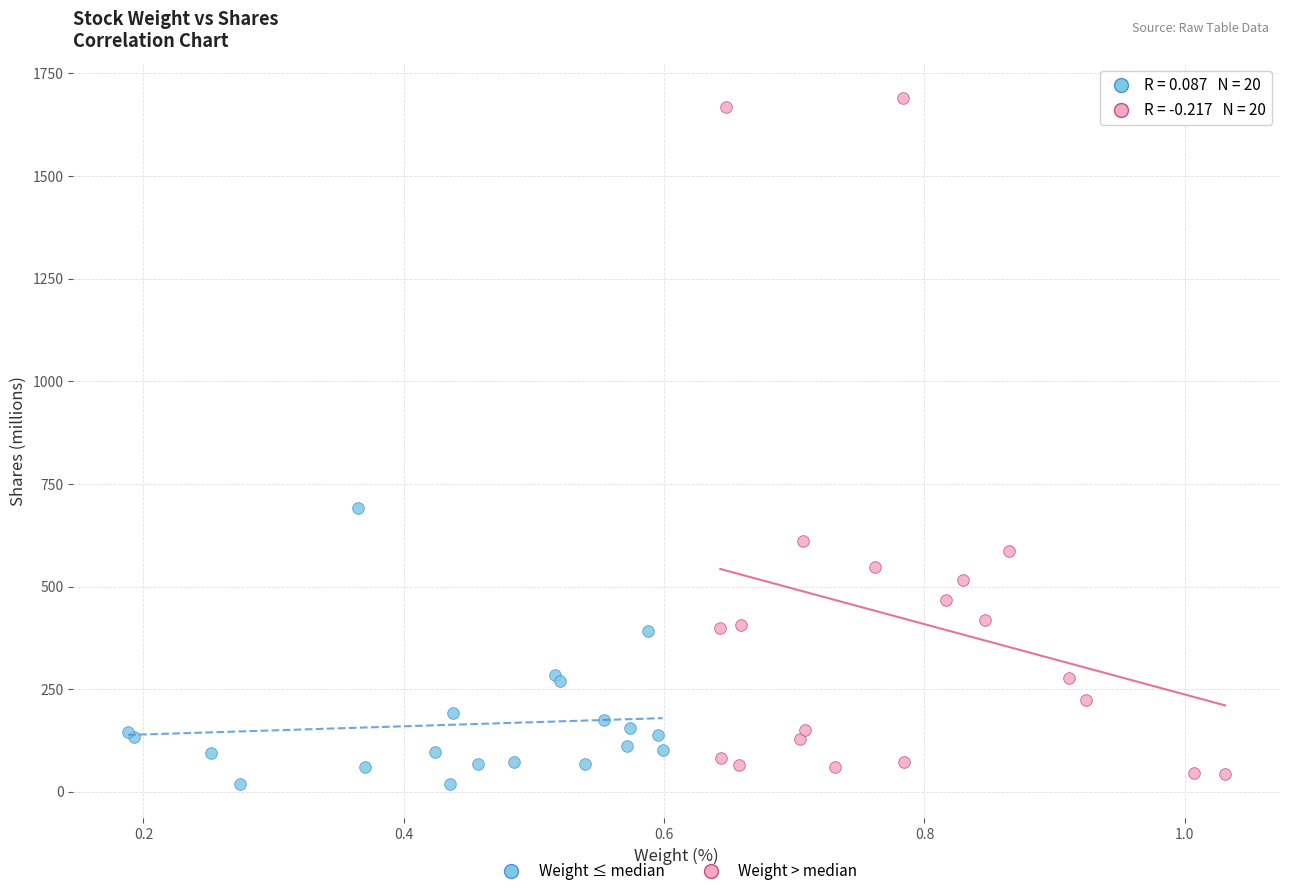

Which series reaches the maximum Y coordinate?

Weight > median